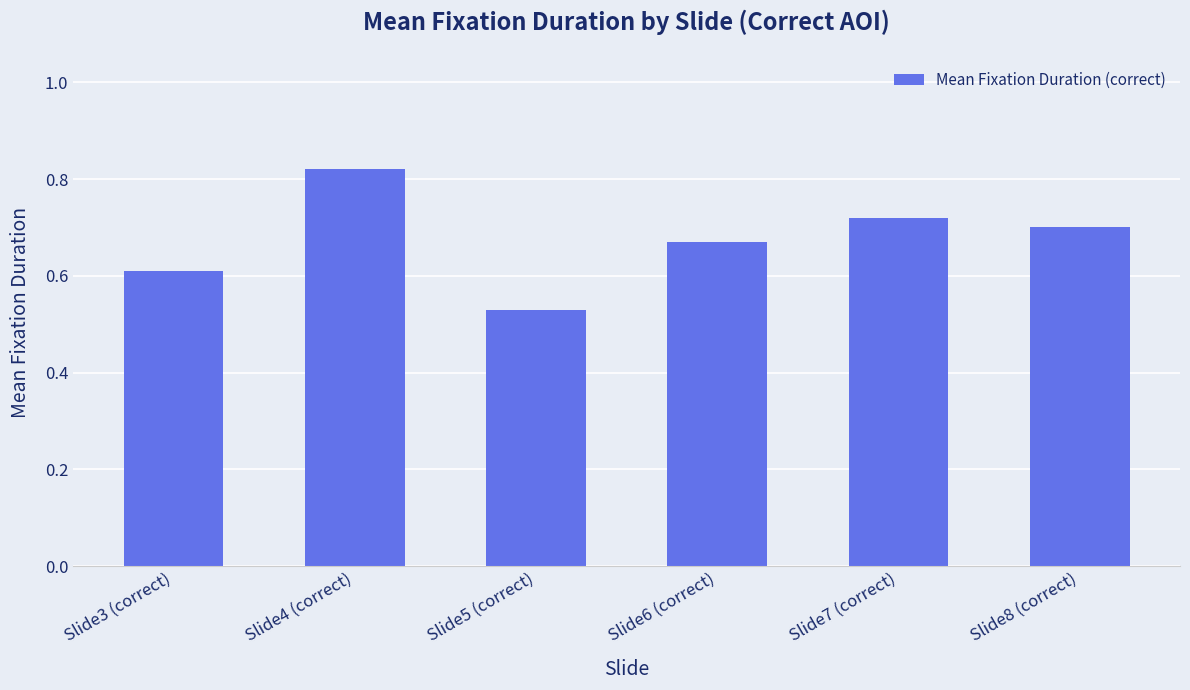

What is the change in value from Slide3 (correct) to Slide8 (correct)?

+0.1